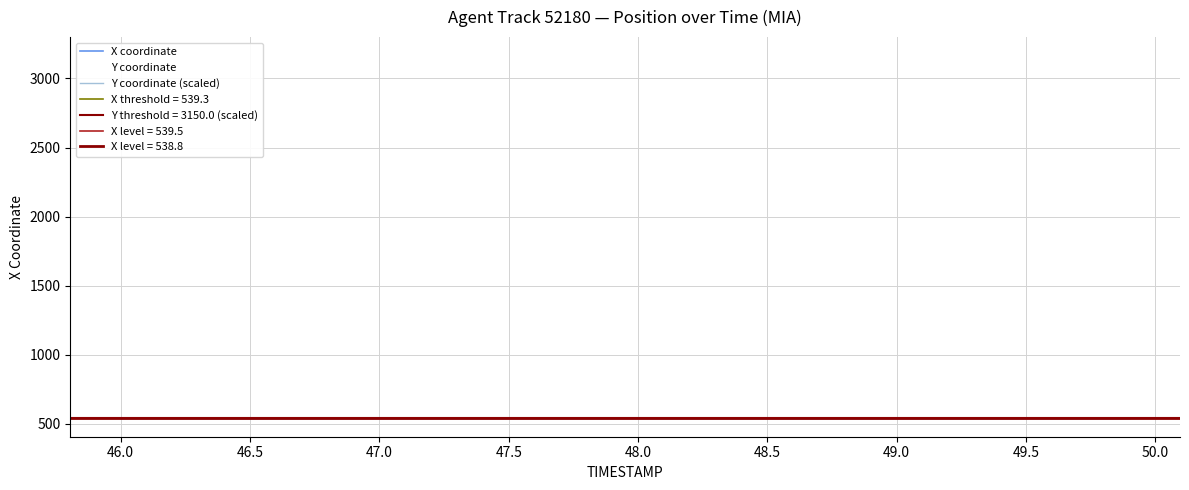

What is the maximum value for Y coordinate?

3167.8